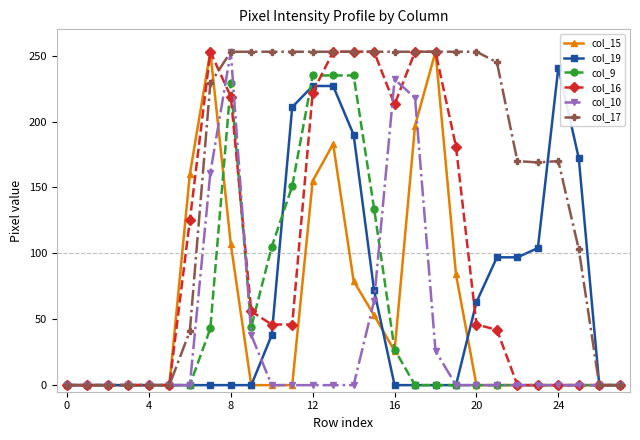

Does the chart have visible grid lines?

No